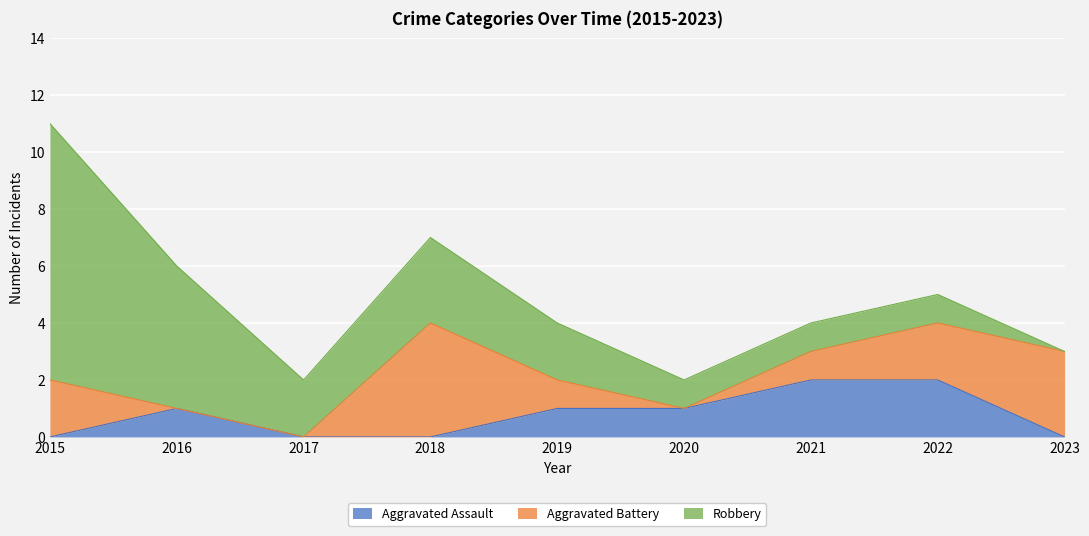

How many data points does each series have?

9